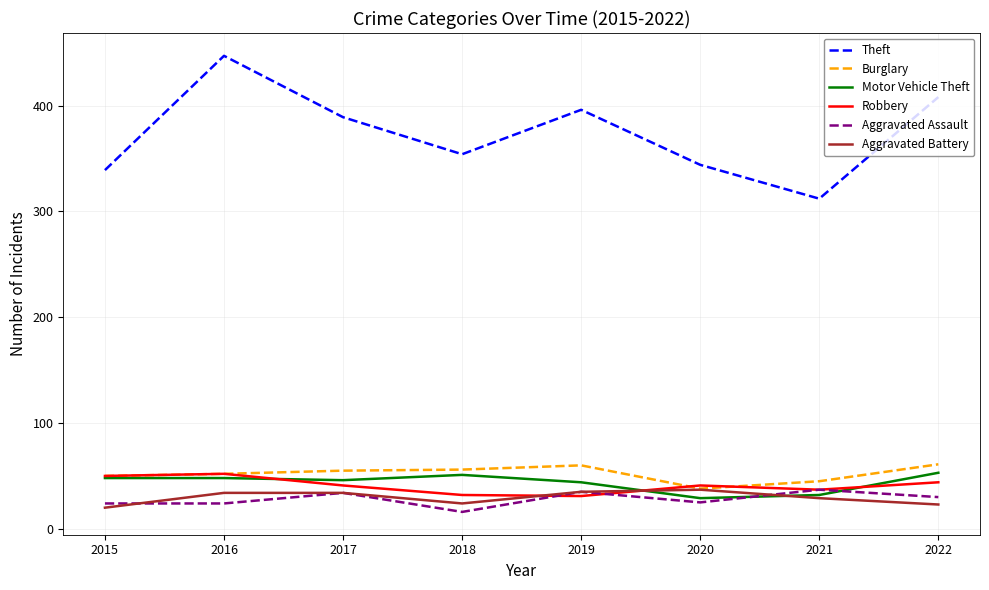

True or false: Theft and Robbery cross at least once.

False